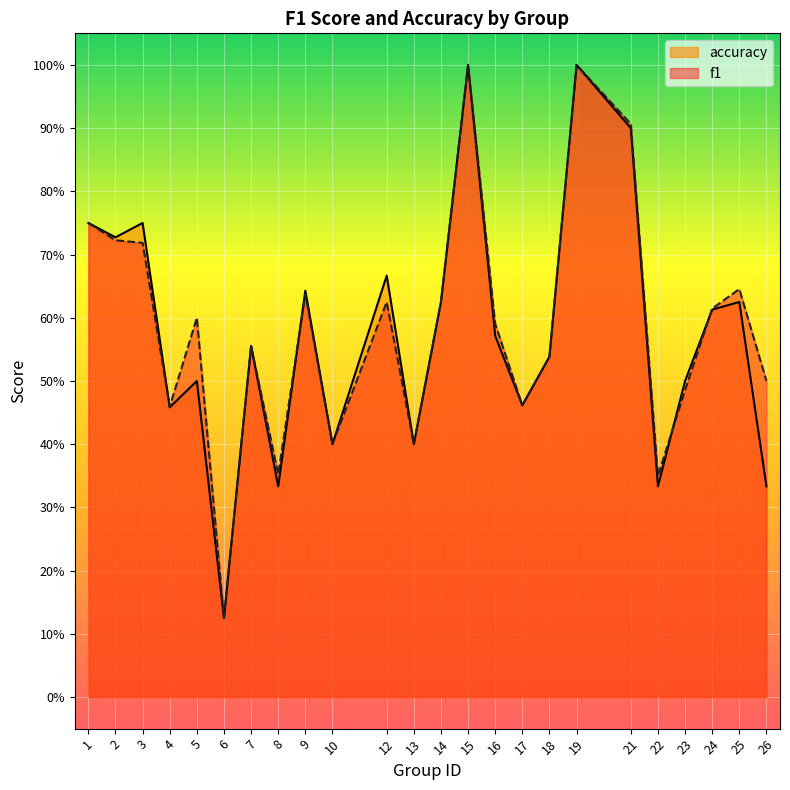

List the series in order of their peak value, highest first.

f1, accuracy